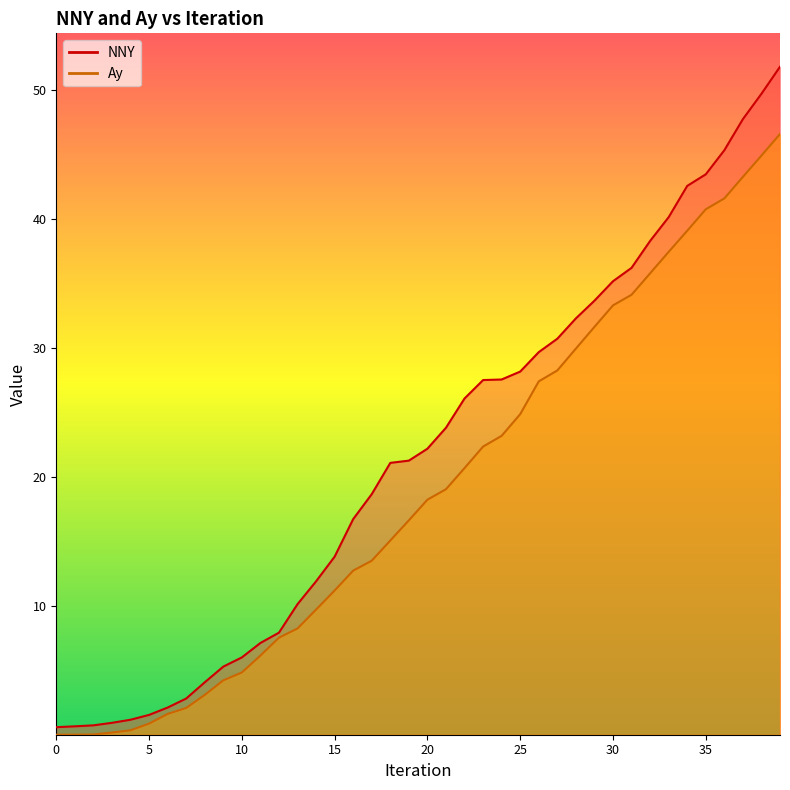

What is the difference between the NNY values at 5 and 33?

38.6